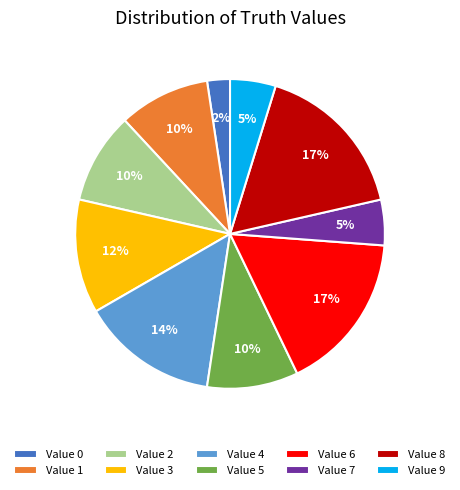

Does Value 6 account for over 50% of the chart?

No